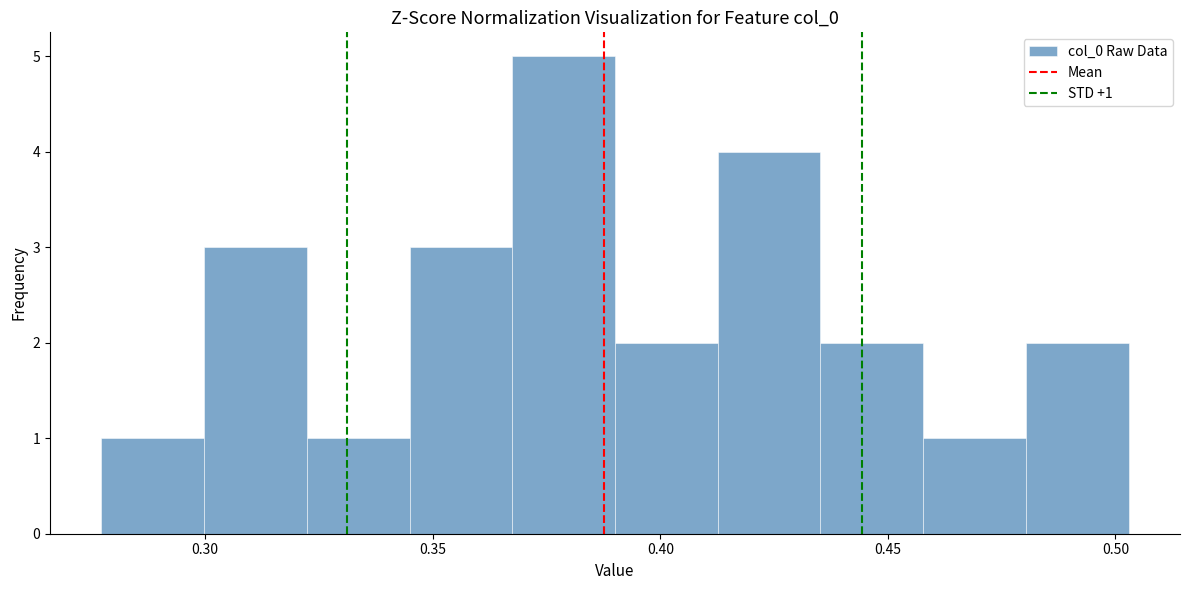

Which range on the x-axis has the tallest bar?

0.365 to 0.390